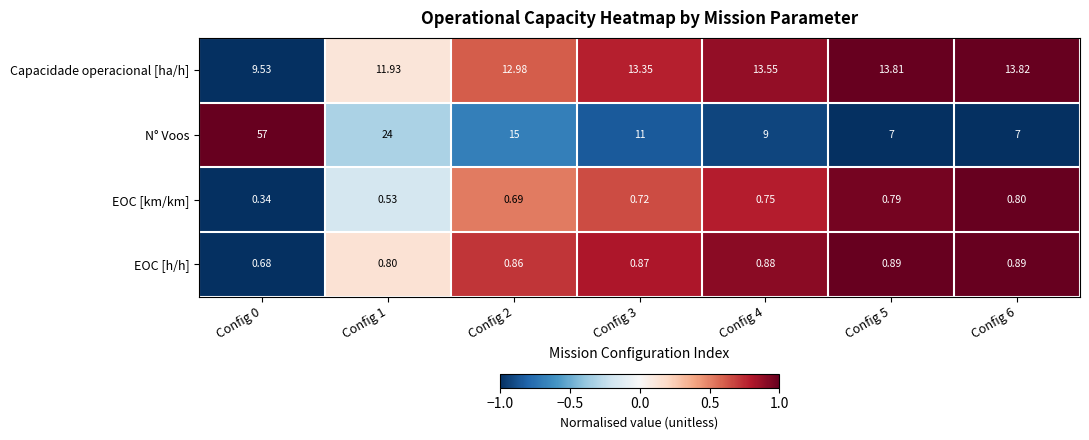

Rank the series by their maximum value, from lowest to highest.

EOC [km/km], EOC [h/h], Capacidade operacional [ha/h], N° Voos